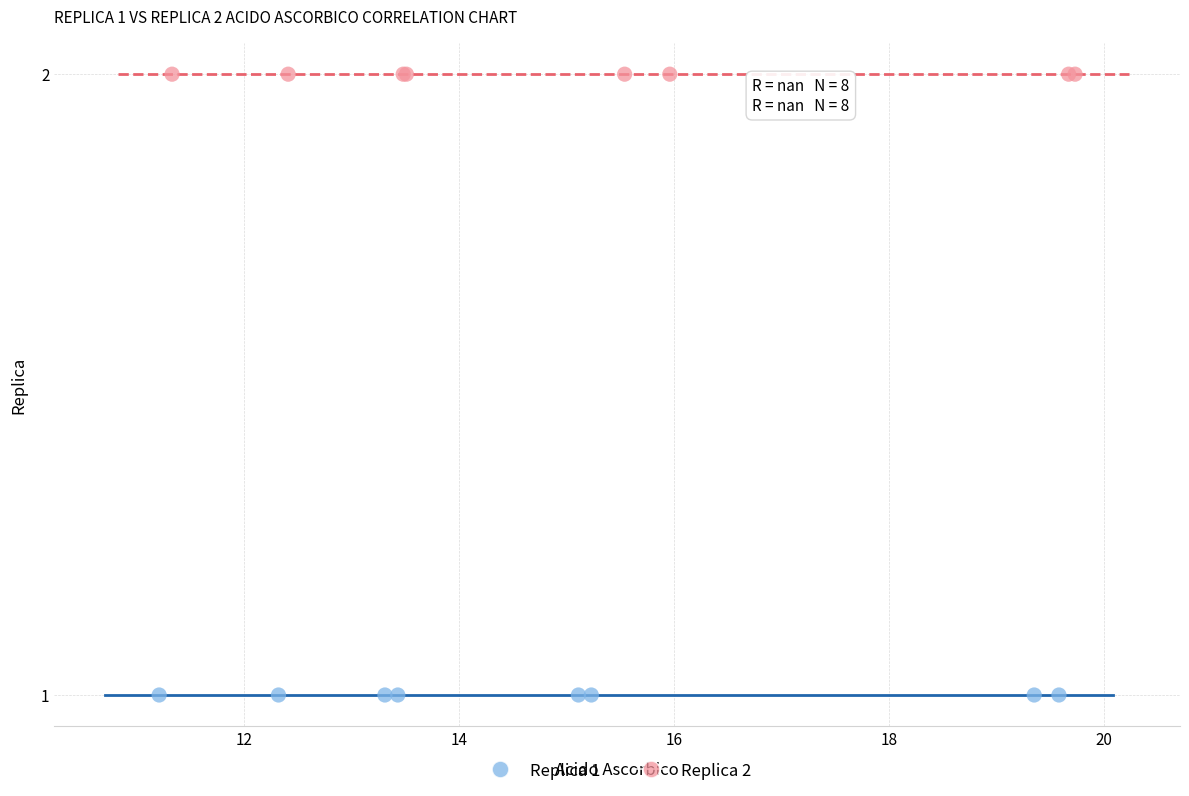

Which series contains the highest Y value?

Replica 2